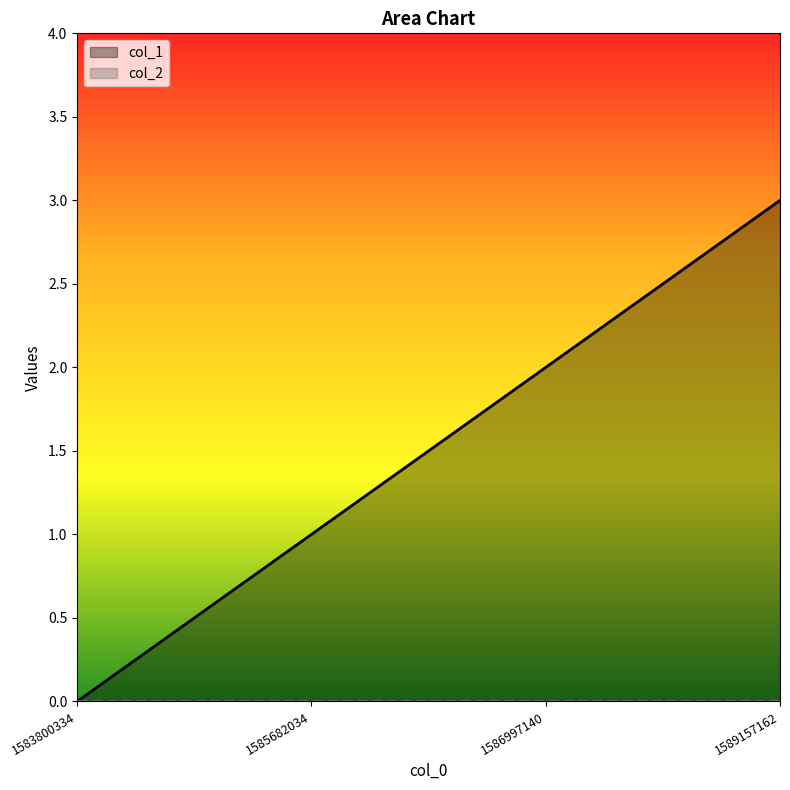

List the labels in order of value, largest first.

1589157162, 1586997140, 1585682034, 1583800334